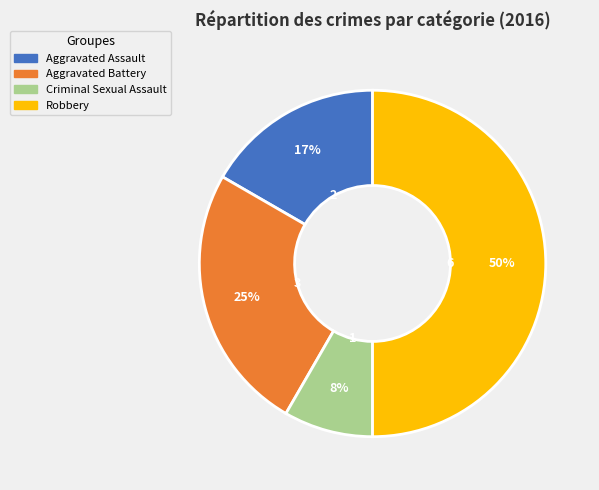

How many slices are in this pie chart?

4